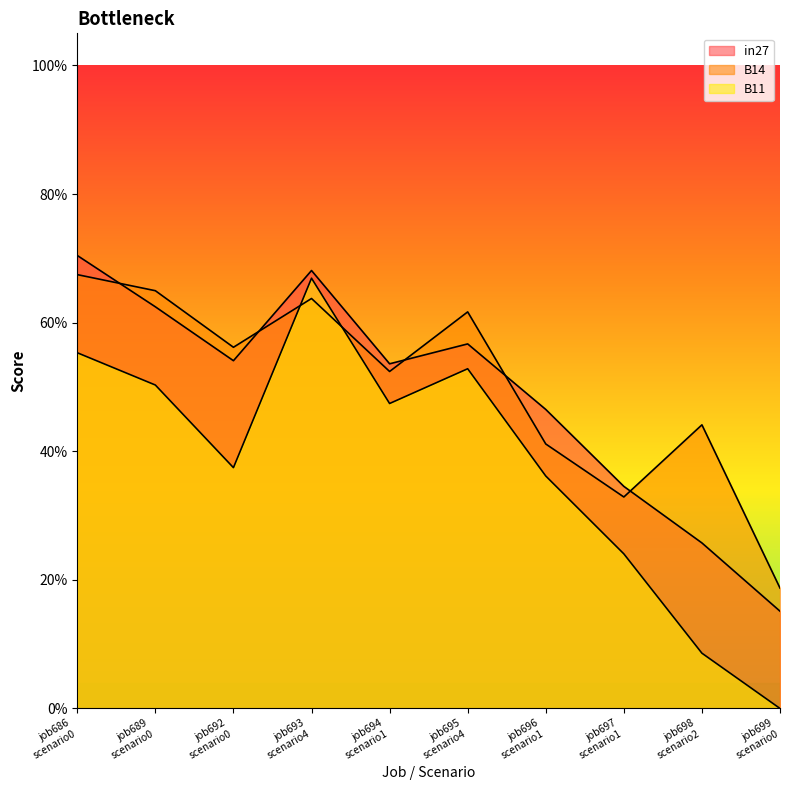

Which series has the largest range (max minus min)?

B11